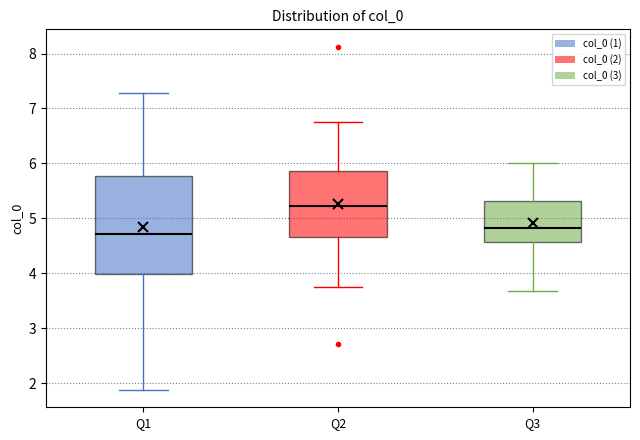

Which box has the lowest median line?

Q1